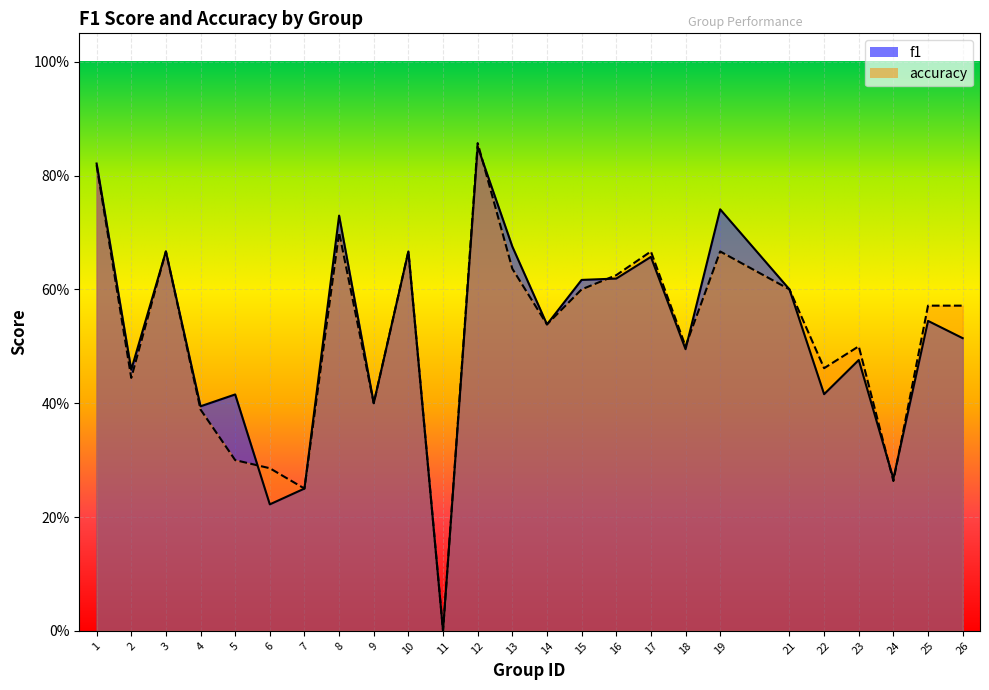

Reading left to right, list all the values displayed in this chart.

f1: 0.8	0.5	0.7	0.4	0.4	0.2	0.2	0.7	0.4	0.7	0.0	0.9	0.7	0.5	0.6	0.6	0.7	0.5	0.7	0.6	0.4	0.5	0.3	0.5	0.5
accuracy: 0.8	0.4	0.7	0.4	0.3	0.3	0.2	0.7	0.4	0.7	0.0	0.9	0.6	0.5	0.6	0.6	0.7	0.5	0.7	0.6	0.5	0.5	0.3	0.6	0.6